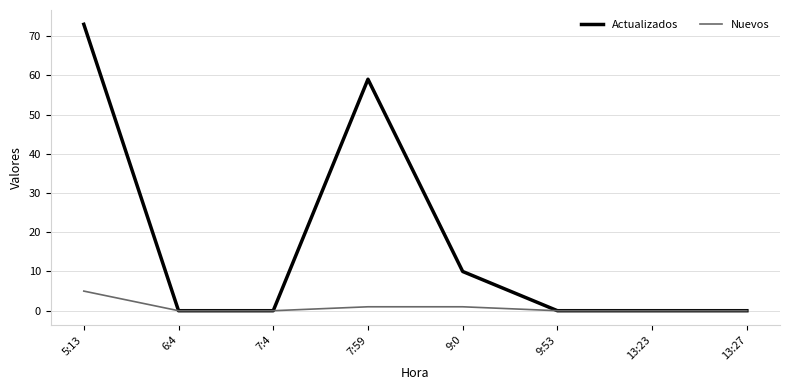

The Nuevos series shows 0 at 13:23. True or false?

True